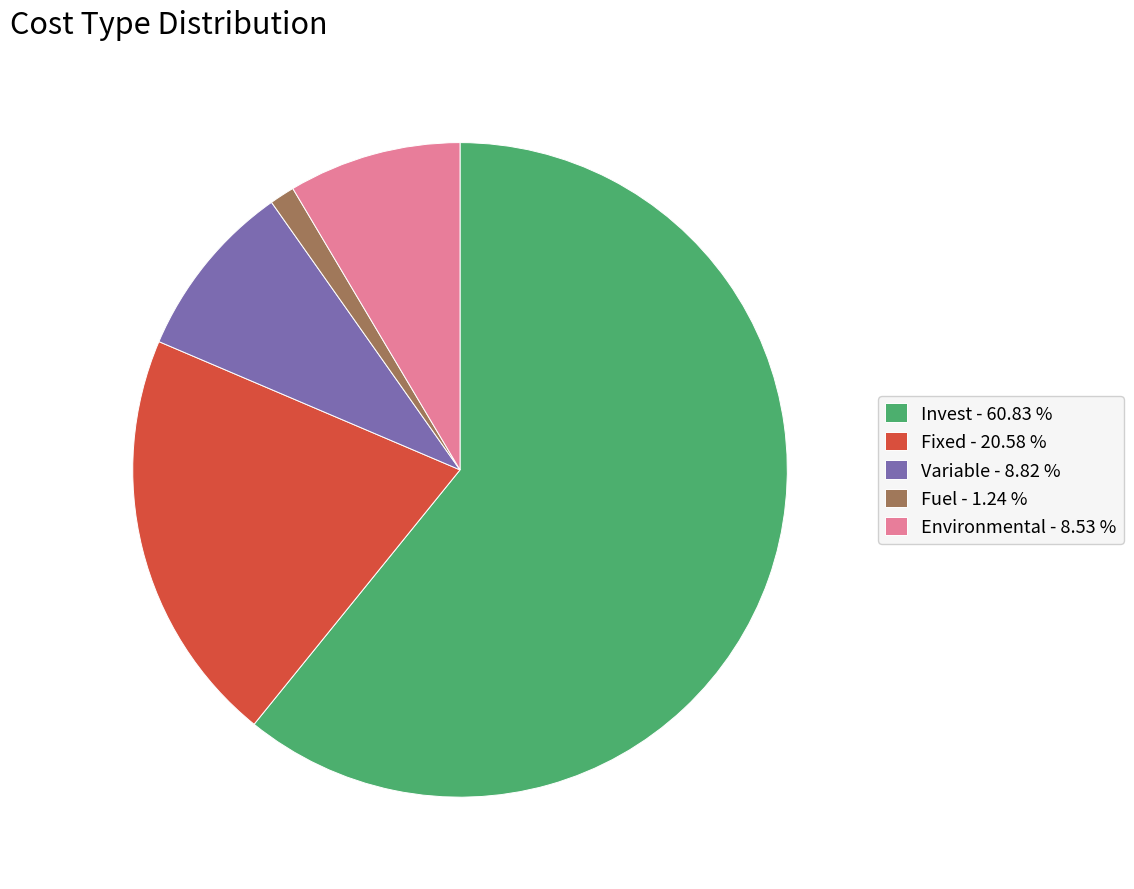

Which has a higher value, Fuel - 1.24 % or Fixed - 20.58 %?

Fixed - 20.58 %